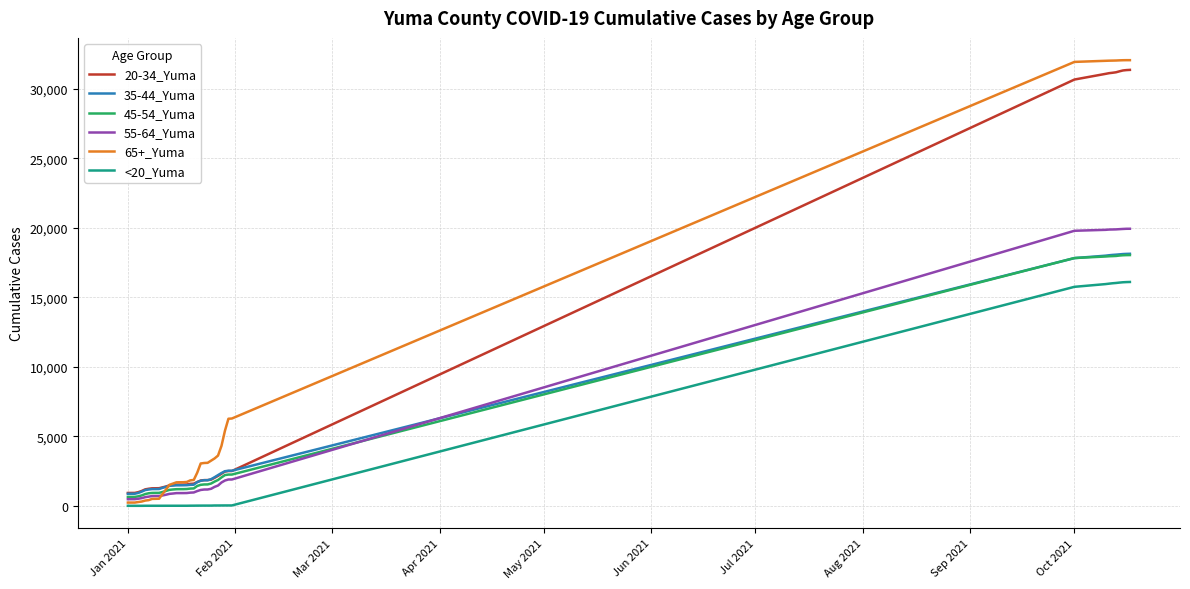

How many values in the 20-34_Yuma series are below 1719?

20